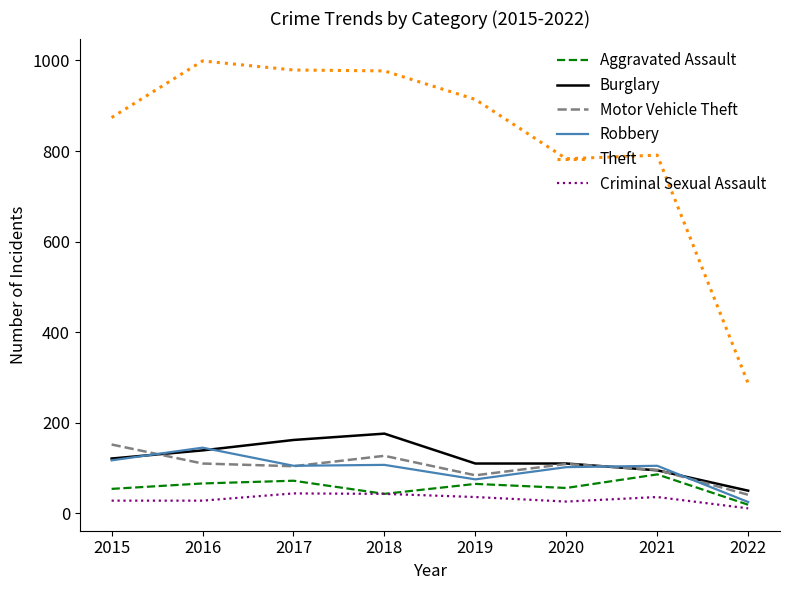

What is the spread (max minus min) of values at 2016?

971